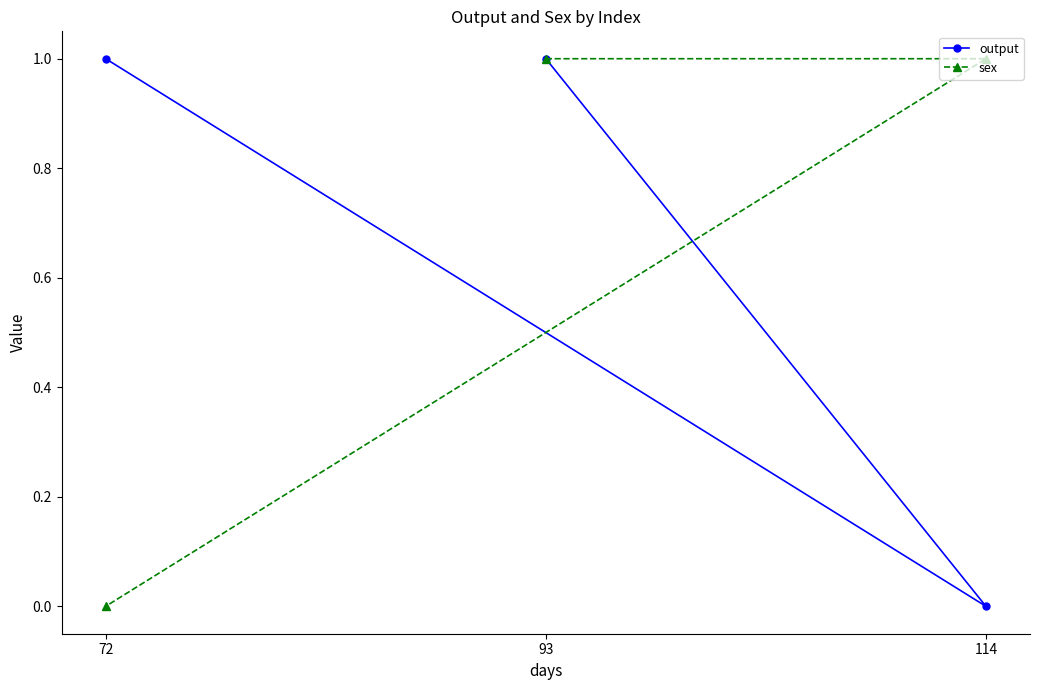

Where is sex nearest to the value 0?

72